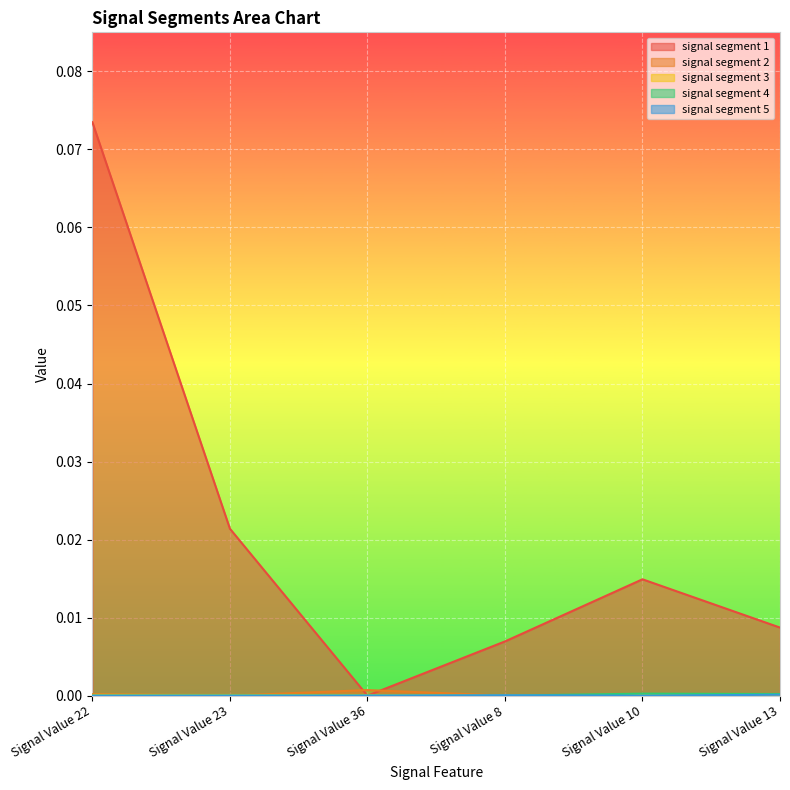

What is the label of the 4th point from the right?

Signal Value 36